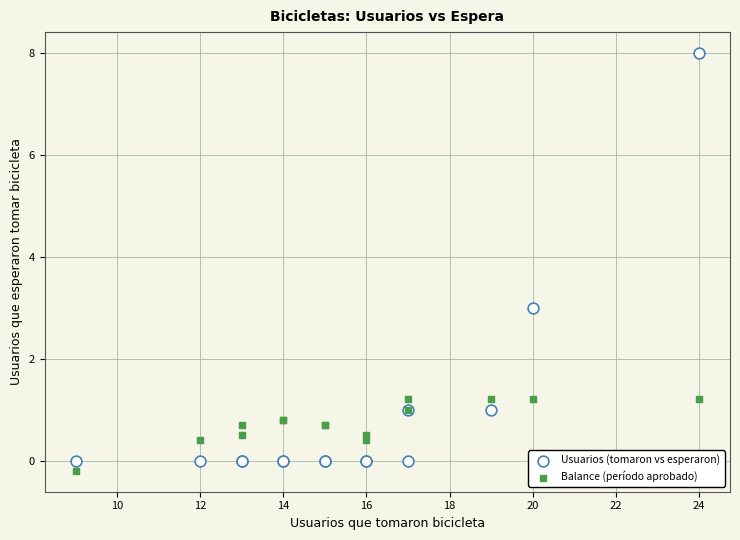

What is the X range (max minus min) for the scatter plot?

15.0